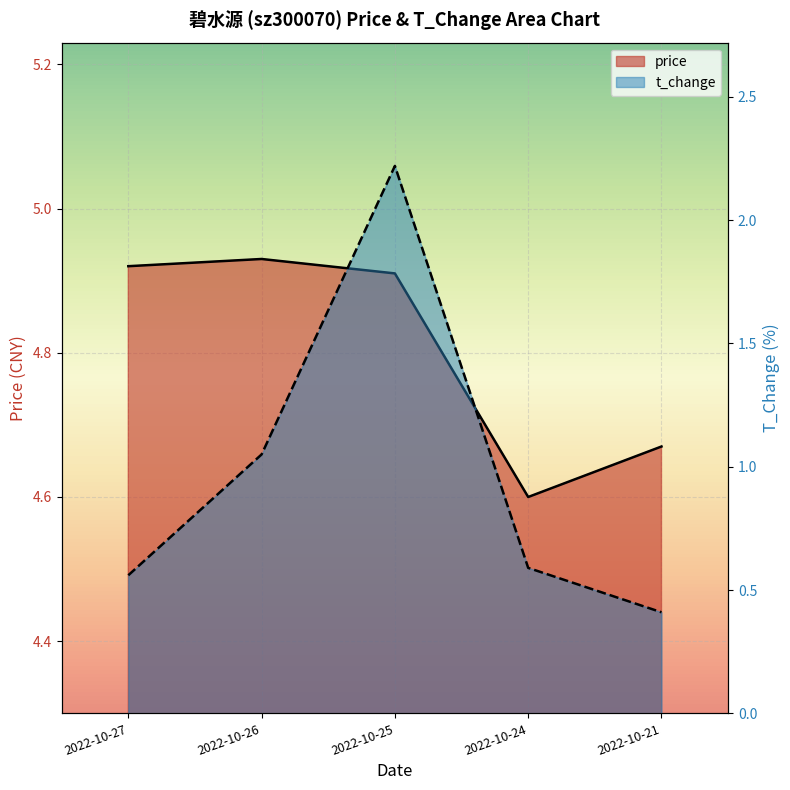

Is the value of price at 2022-10-21 greater than the value of t_change at 2022-10-21?

Yes